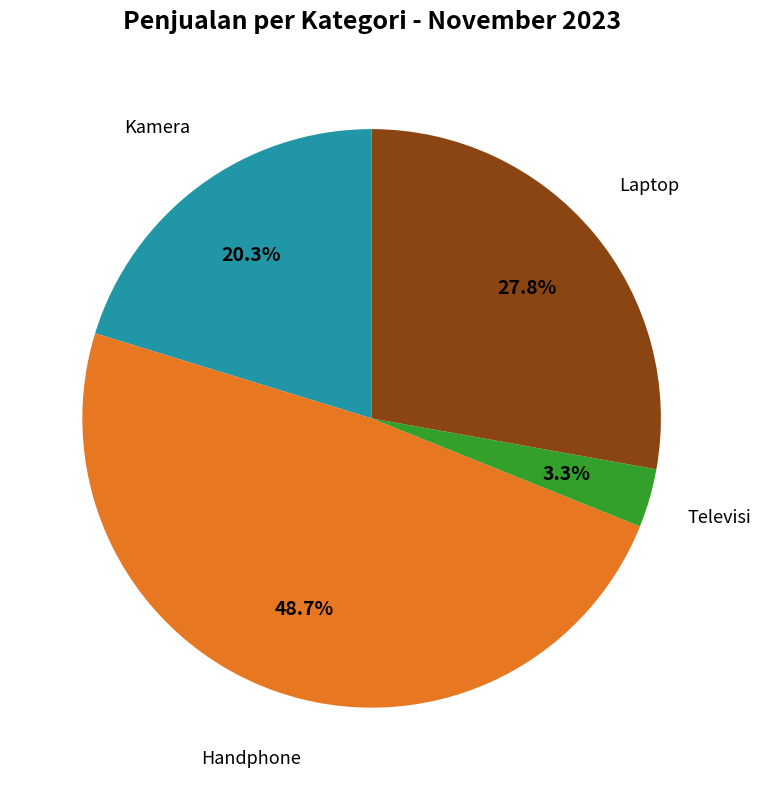

Is there a majority slice in this chart?

No